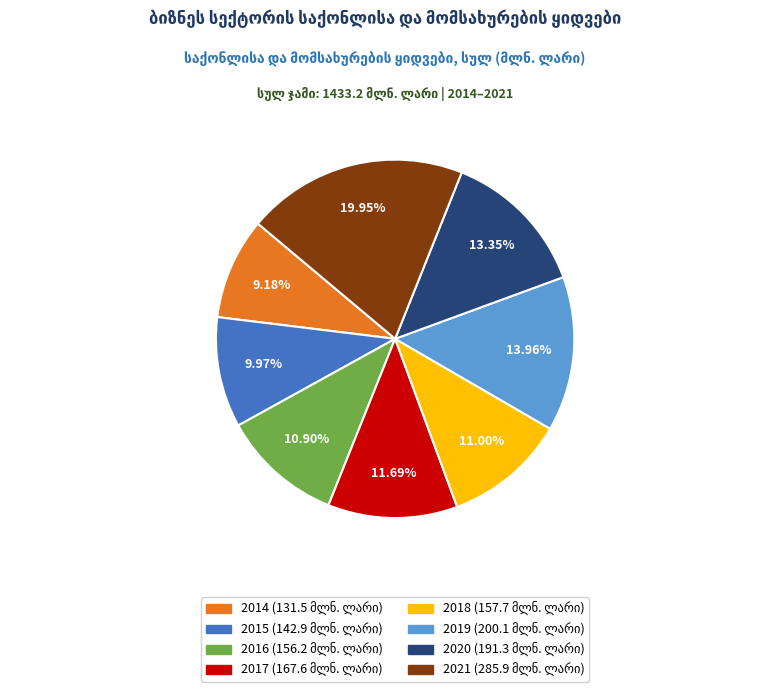

Which has a higher value, 2017 or 2020?

2020